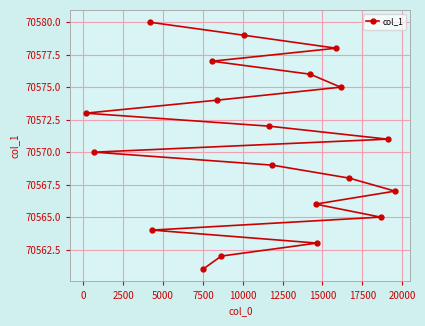

What is the value of the 4th point from the left?

70564